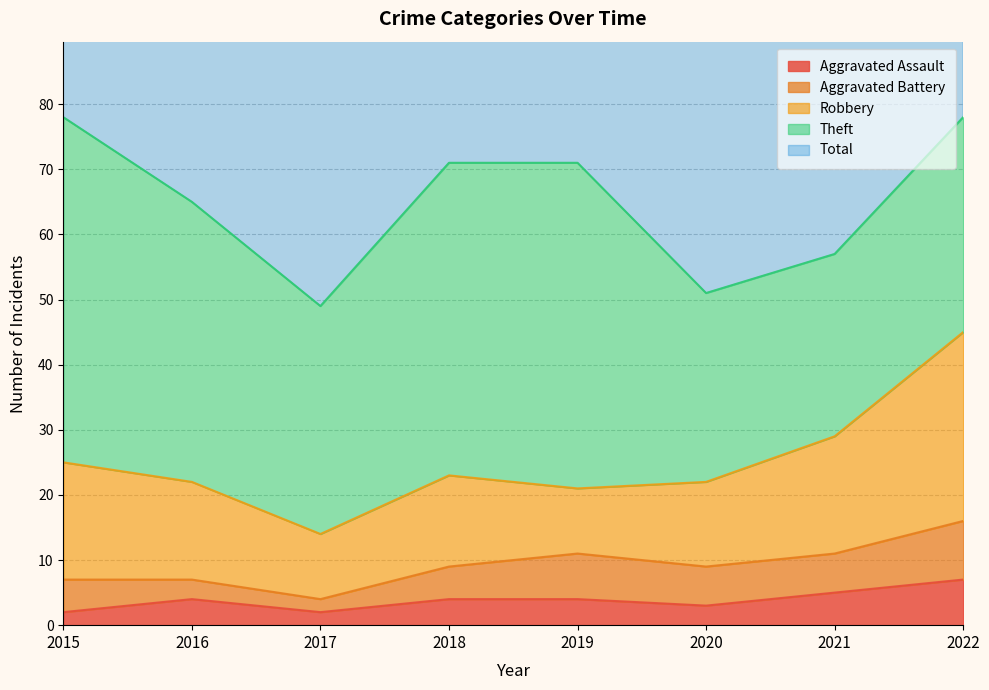

How many lines are shown in the chart?

5